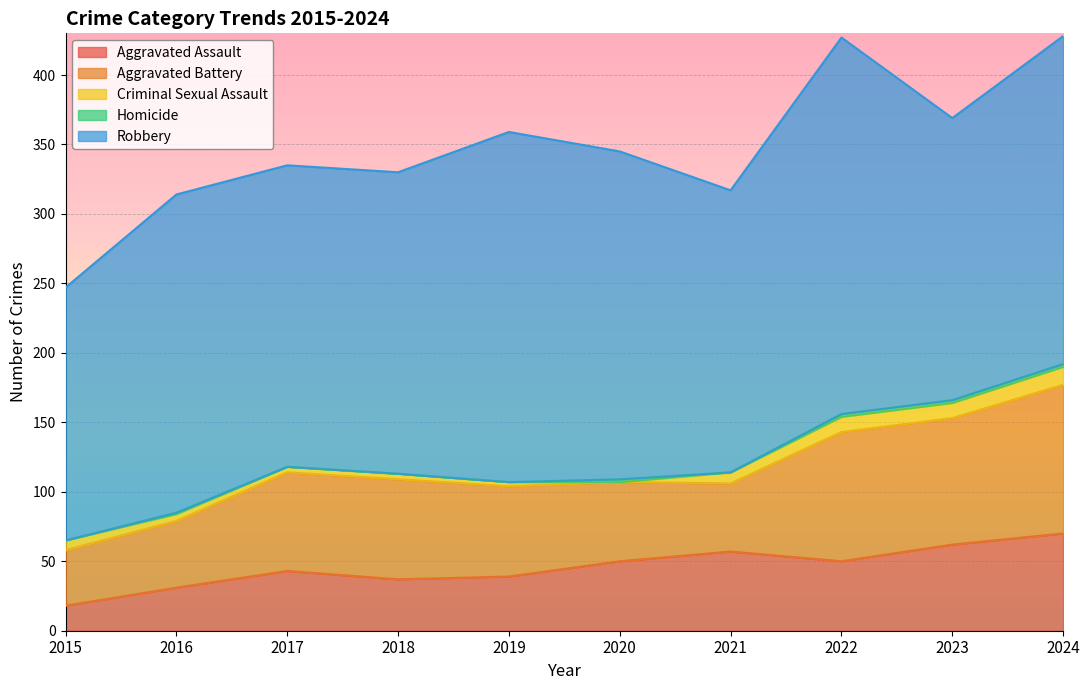

How many data points in Aggravated Battery are less than 71?

5